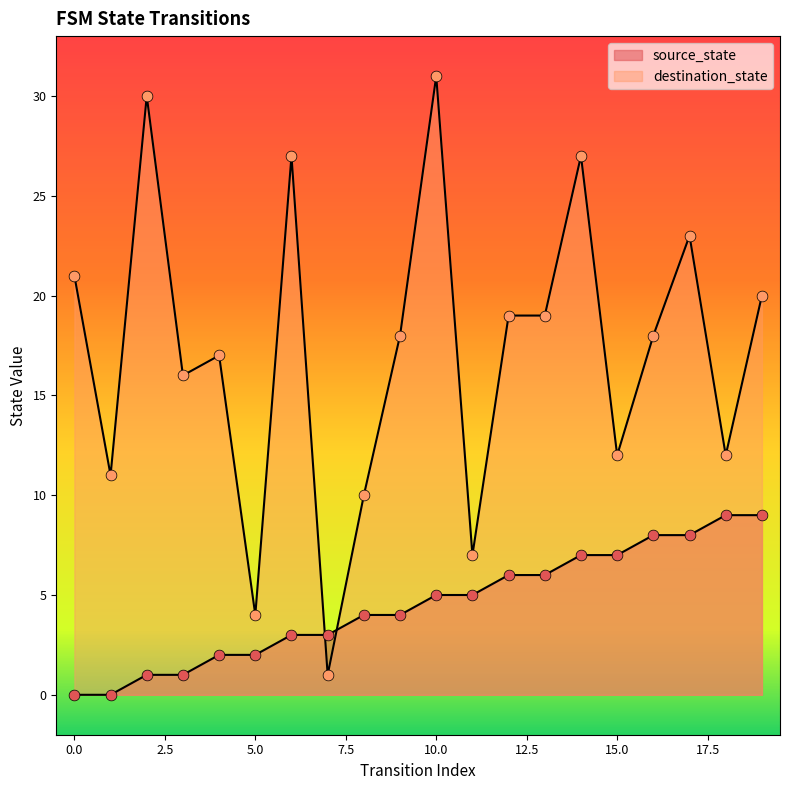

What is the total value across all series at 17?

31